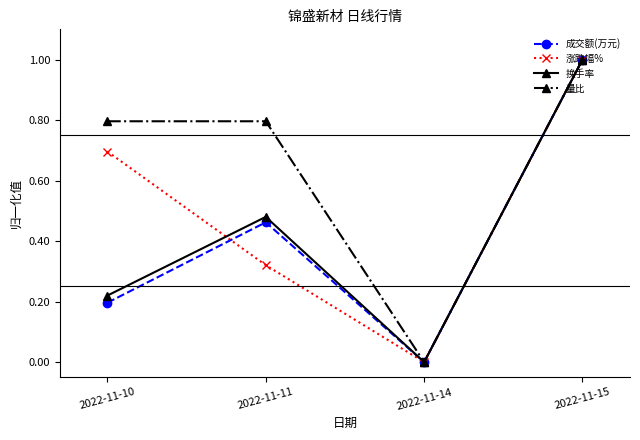

Is the value of 成交额(万元) at 2022-11-14 greater than the value of 量比 at 2022-11-10?

No